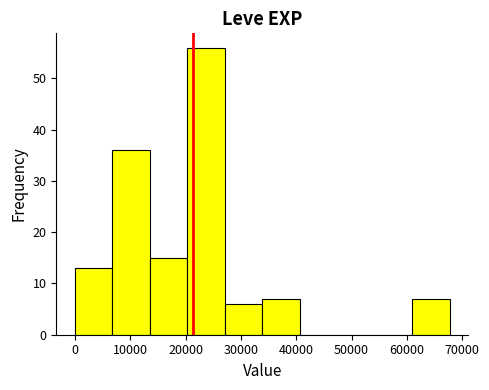

What is the height of the bar covering 0 to 7000 on the x-axis? Neither the bar edges nor the heights are printed on the chart, so give them approximately, as read against the axes.

13